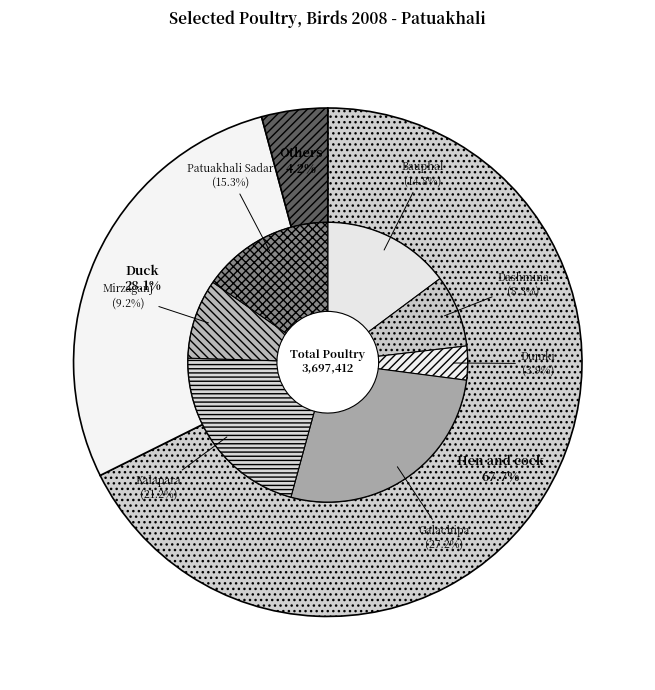

Which series has the largest range (max minus min)?

Hen and cock